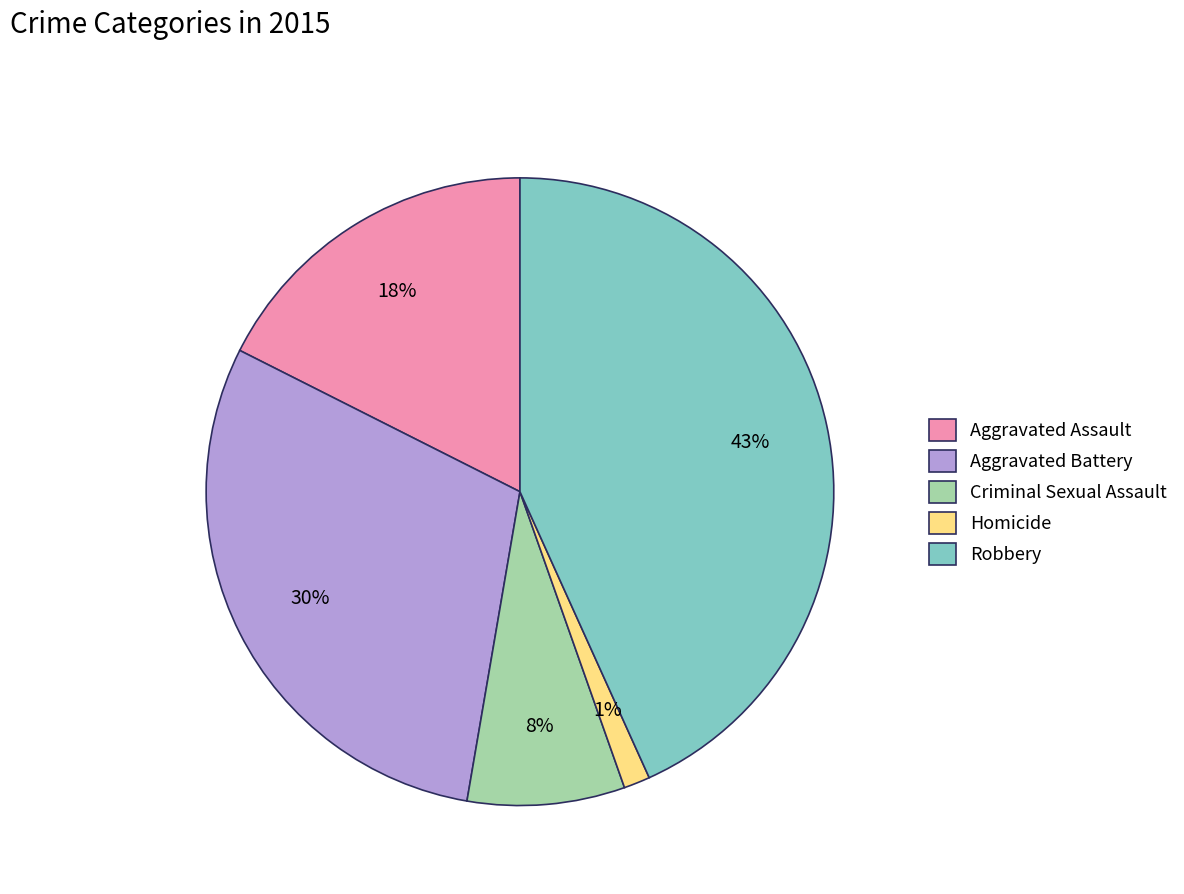

To the nearest percent, what portion does Criminal Sexual Assault represent?

8%